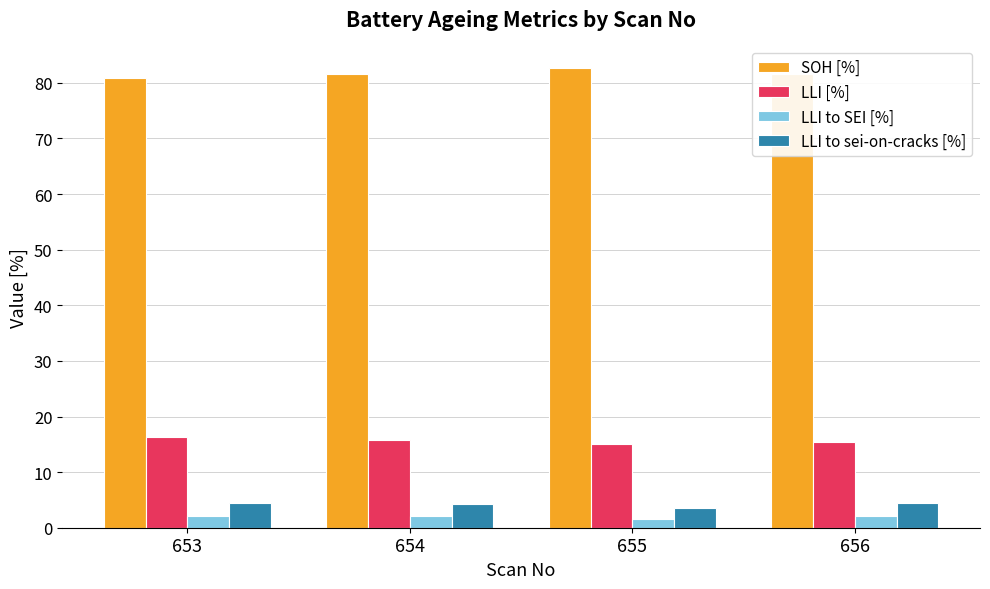

What is the spread (max minus min) of values at 654?

79.5